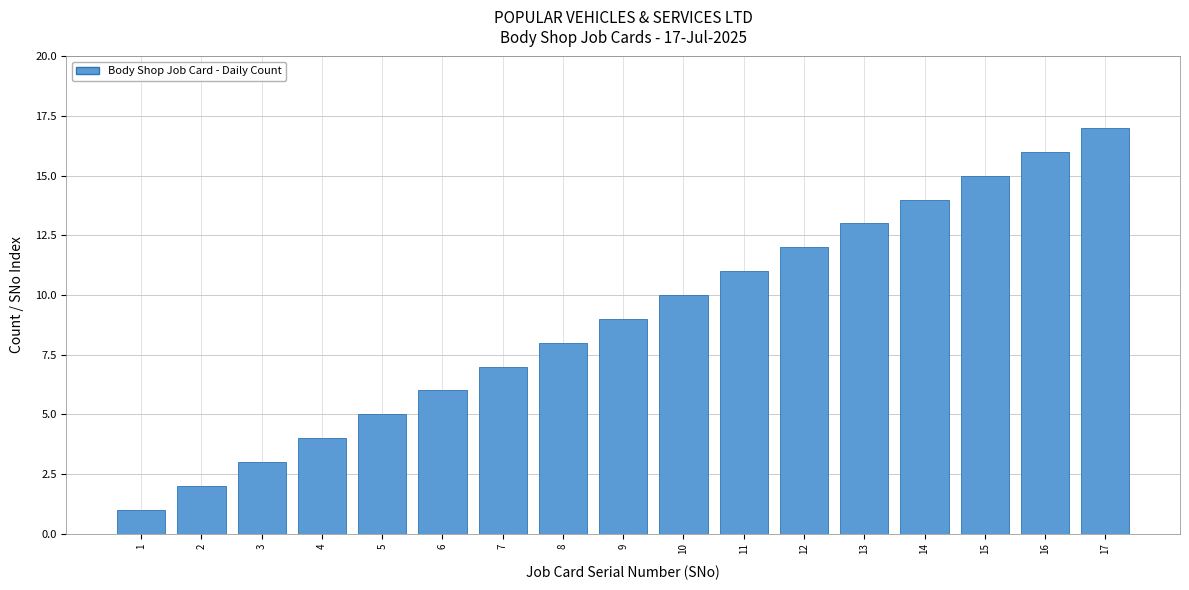

What is the maximum value shown in the chart?

17